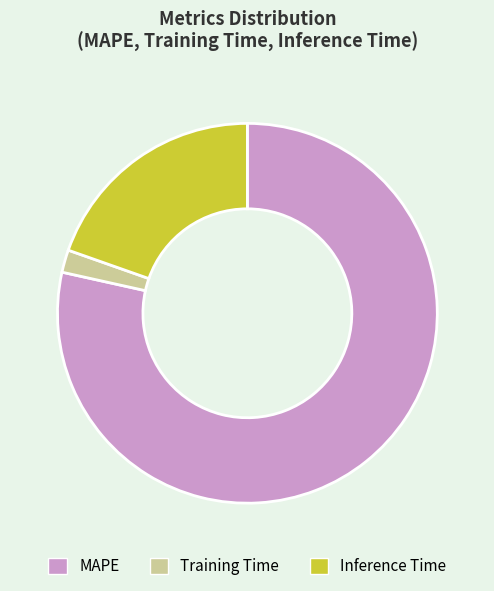

Does any single category account for the majority?

Yes